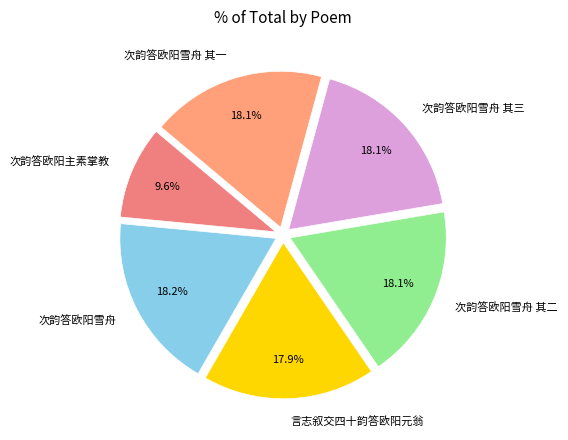

What portion of the pie excludes 次韵答欧阳主素掌教?

90.4%